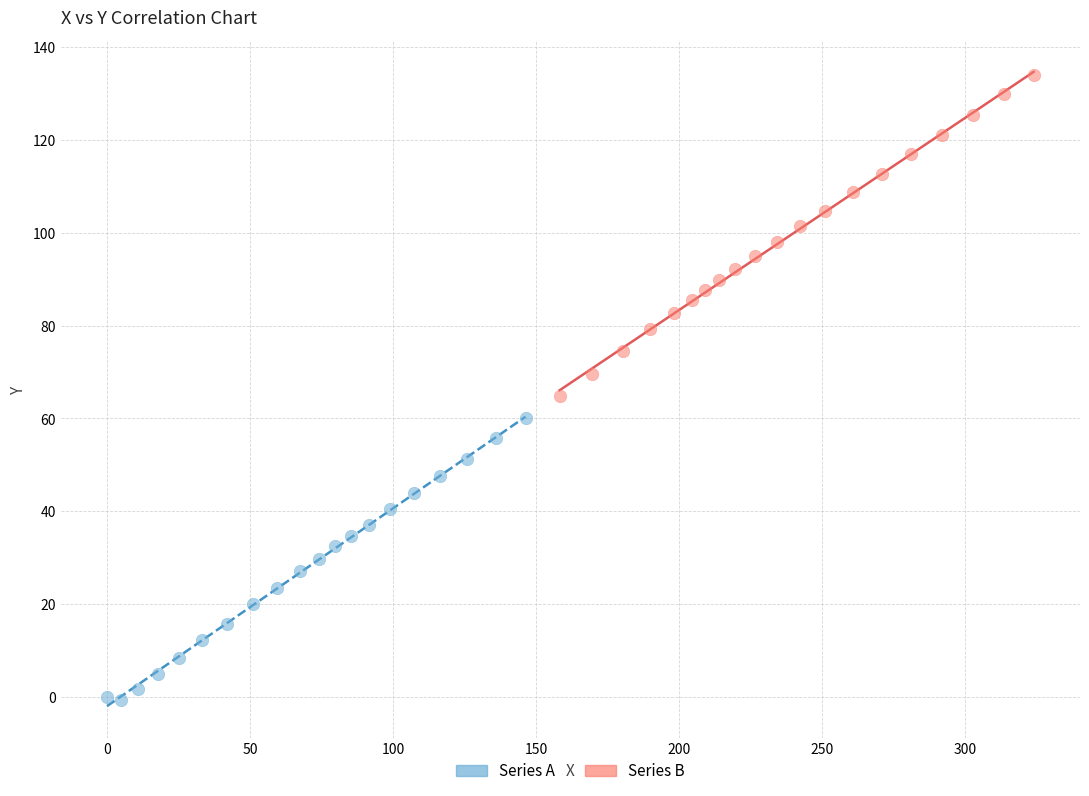

Which series has the widest spread of Y values?

Series B